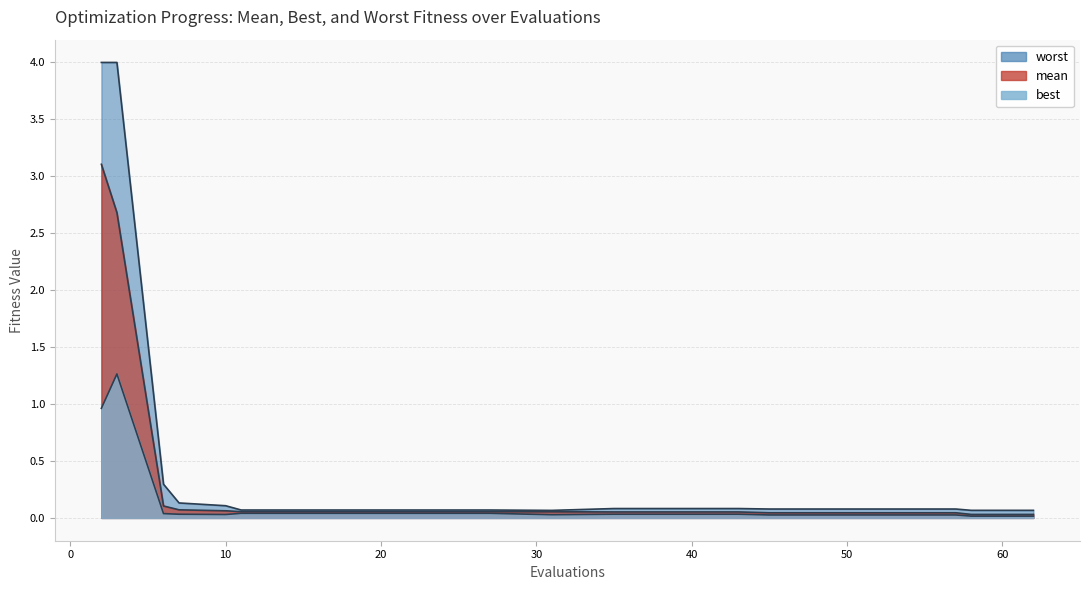

True or false: mean and best intersect in this chart.

False